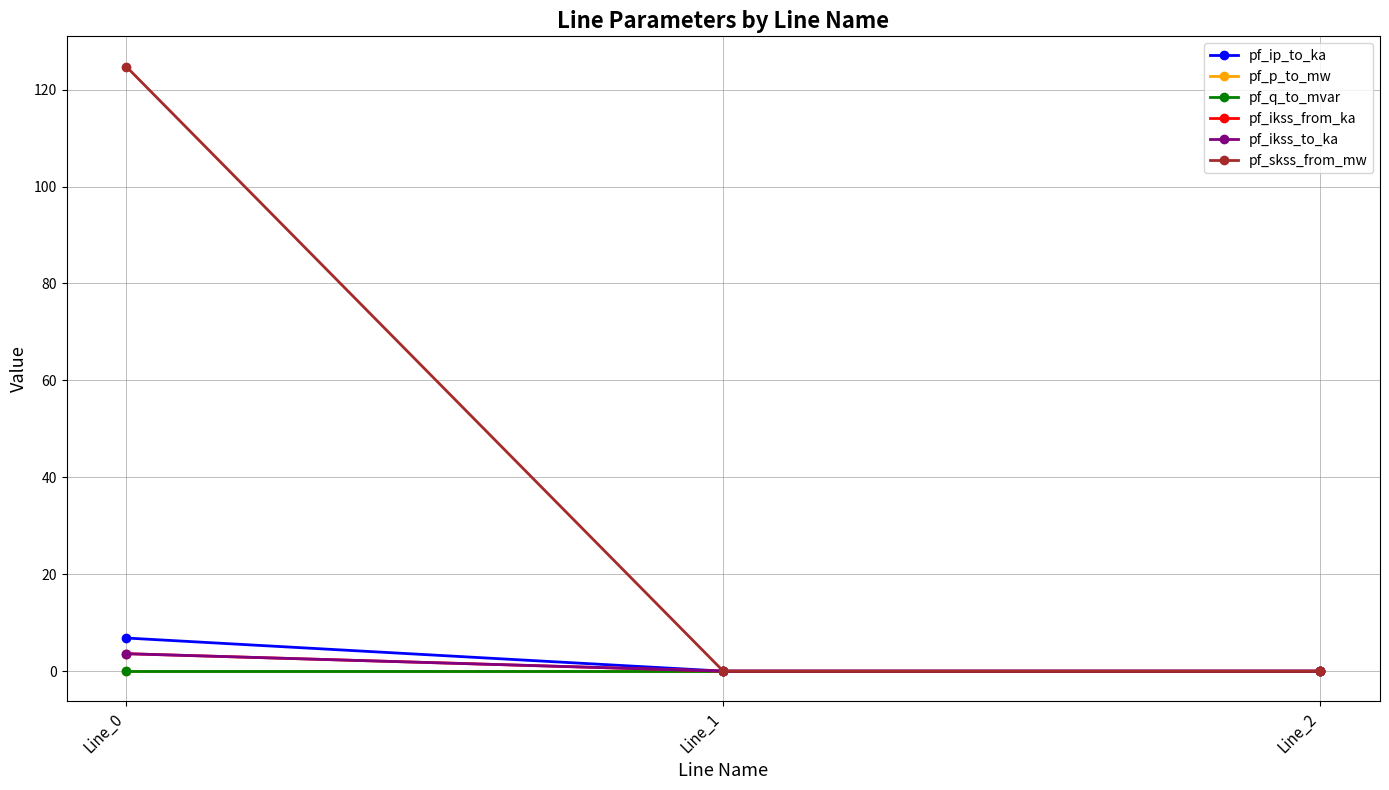

Reading right to left, extract all data points from this chart.

pf_ip_to_ka: Line_2=0.0	Line_1=0.0	Line_0=6.8
pf_p_to_mw: Line_2=0.0	Line_1=0.0	Line_0=-0.0
pf_q_to_mvar: Line_2=0.0	Line_1=0.0	Line_0=-0.0
pf_ikss_from_ka: Line_2=0.0	Line_1=0.0	Line_0=3.6
pf_ikss_to_ka: Line_2=0.0	Line_1=0.0	Line_0=3.6
pf_skss_from_mw: Line_2=0.0	Line_1=0.0	Line_0=124.8